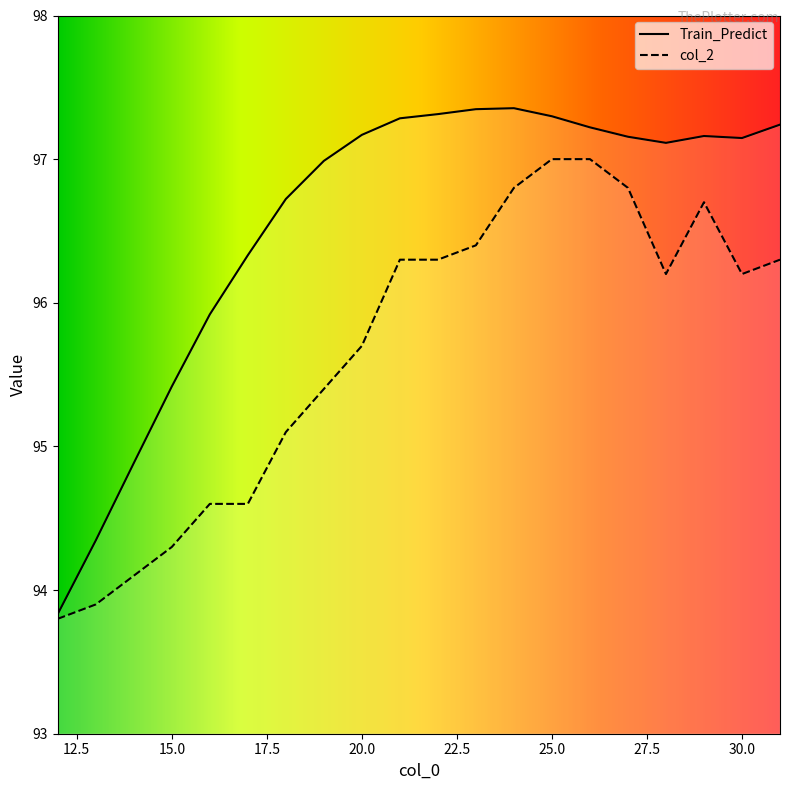

True or false: col_2 and Train_Predict intersect in this chart.

False